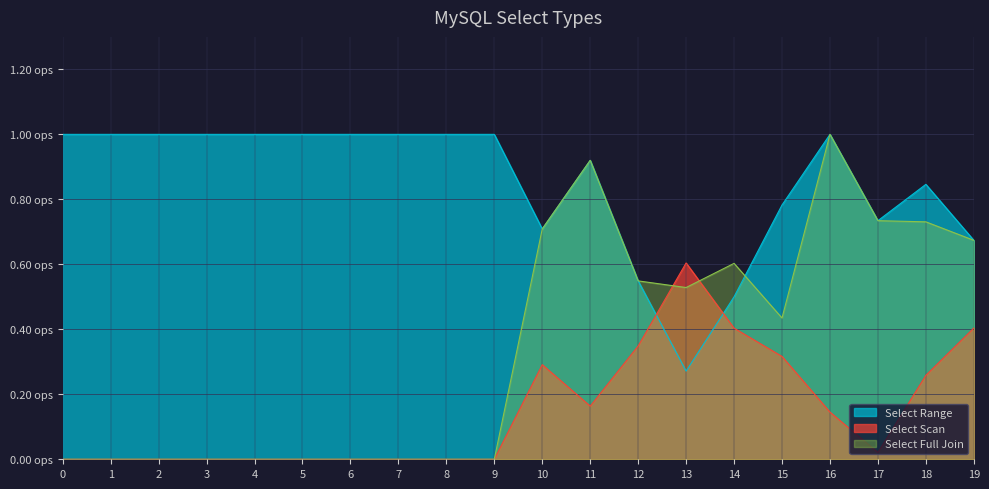

What is the sum of all Select Full Join values?

6.9